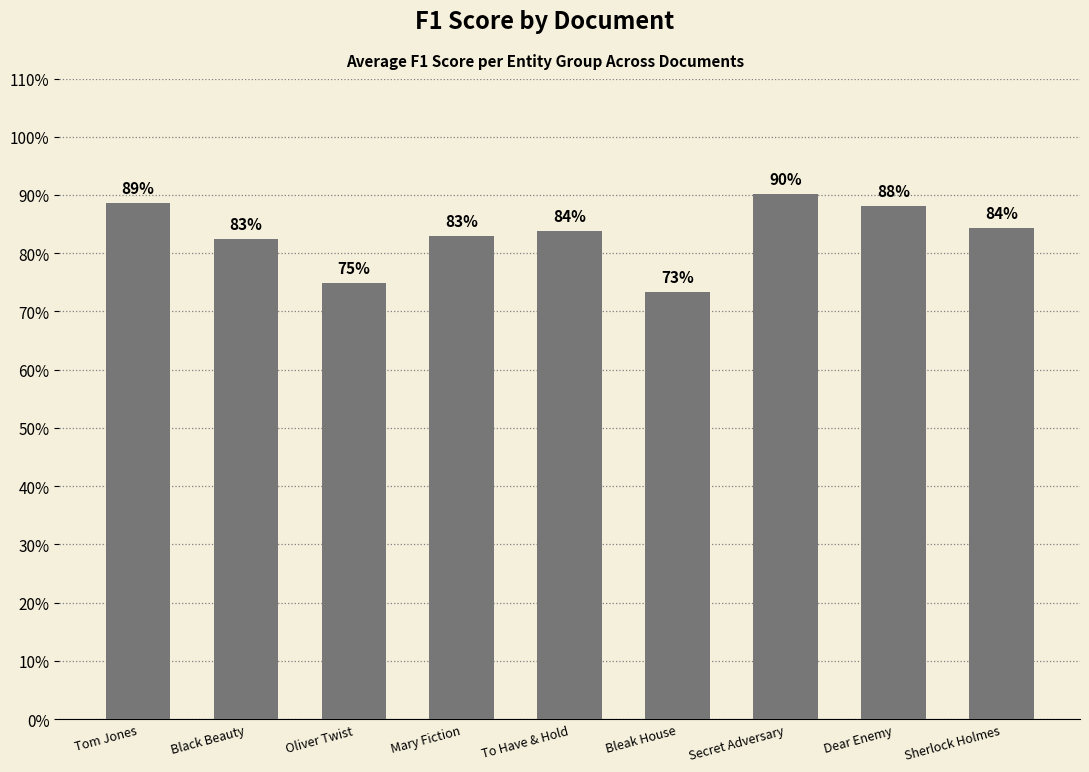

List the labels in order of value, largest first.

Secret Adversary, Tom Jones, Dear Enemy, Sherlock Holmes, To Have & Hold, Mary Fiction, Black Beauty, Oliver Twist, Bleak House